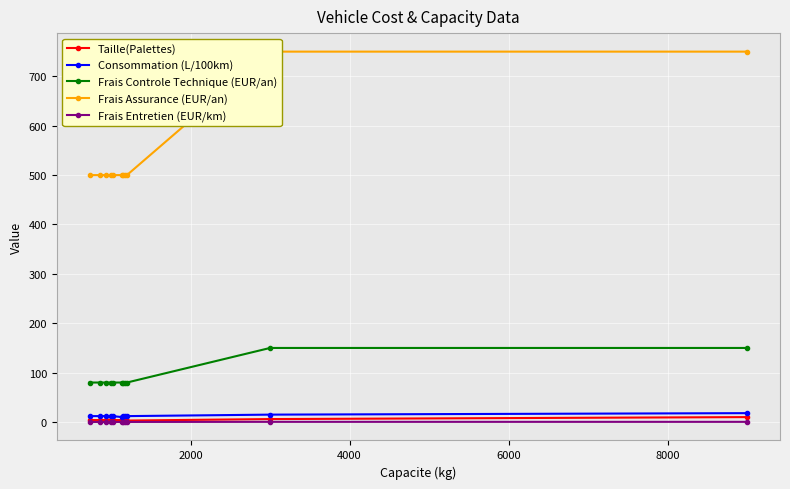

True or false: Consommation (L/100km) and Frais Controle Technique (EUR/an) intersect in this chart.

False